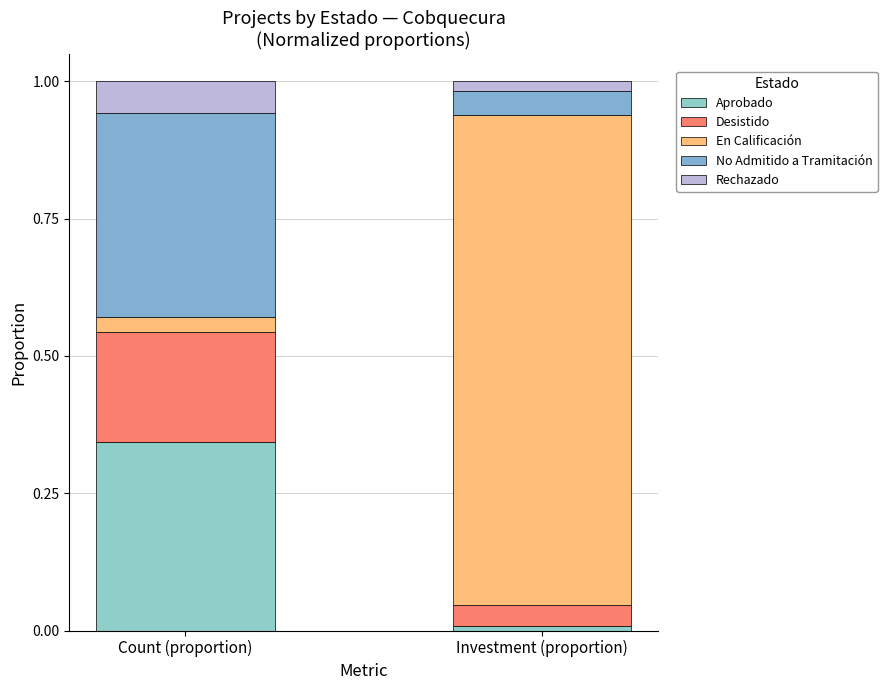

What is the sum of the En Calificación values at Count (proportion) and Investment (proportion)?

0.9